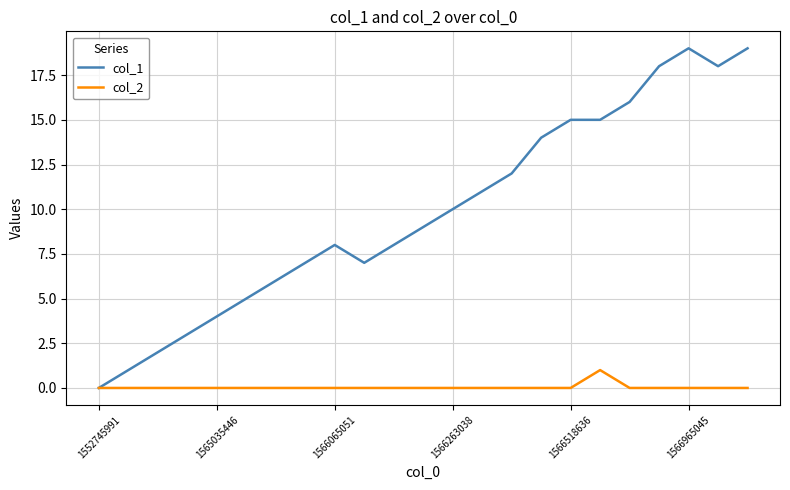

Rank the series by their maximum value, from lowest to highest.

col_2, col_1